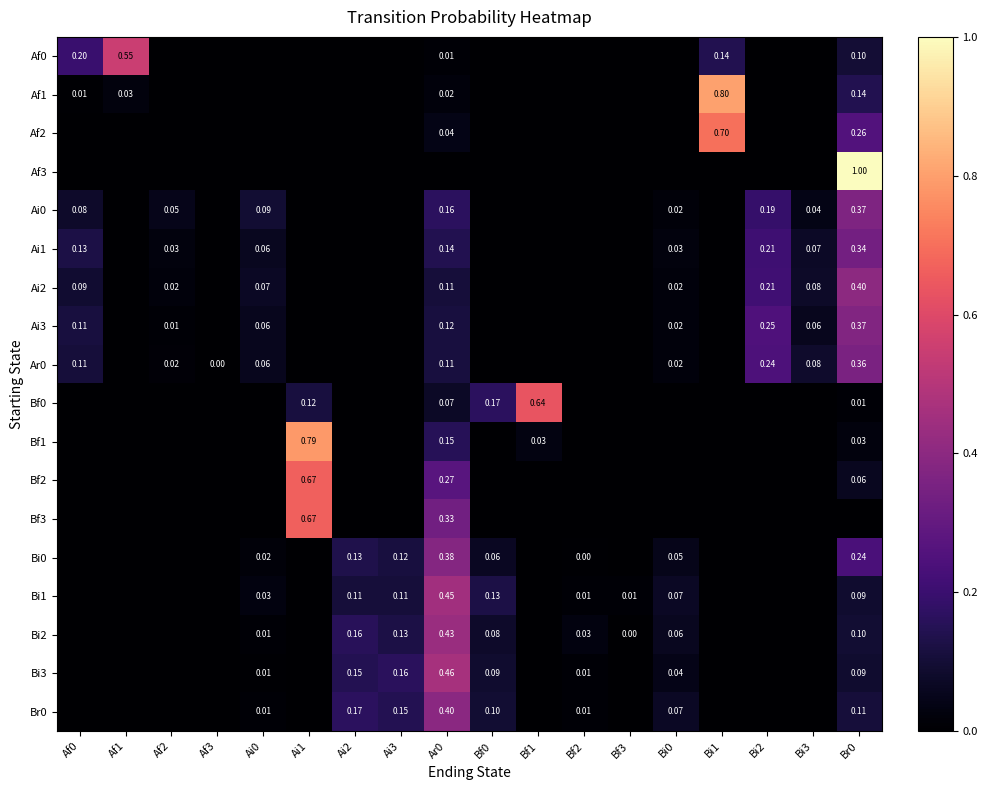

The value of Af2 at Bi3 is 0.0. True or false?

True